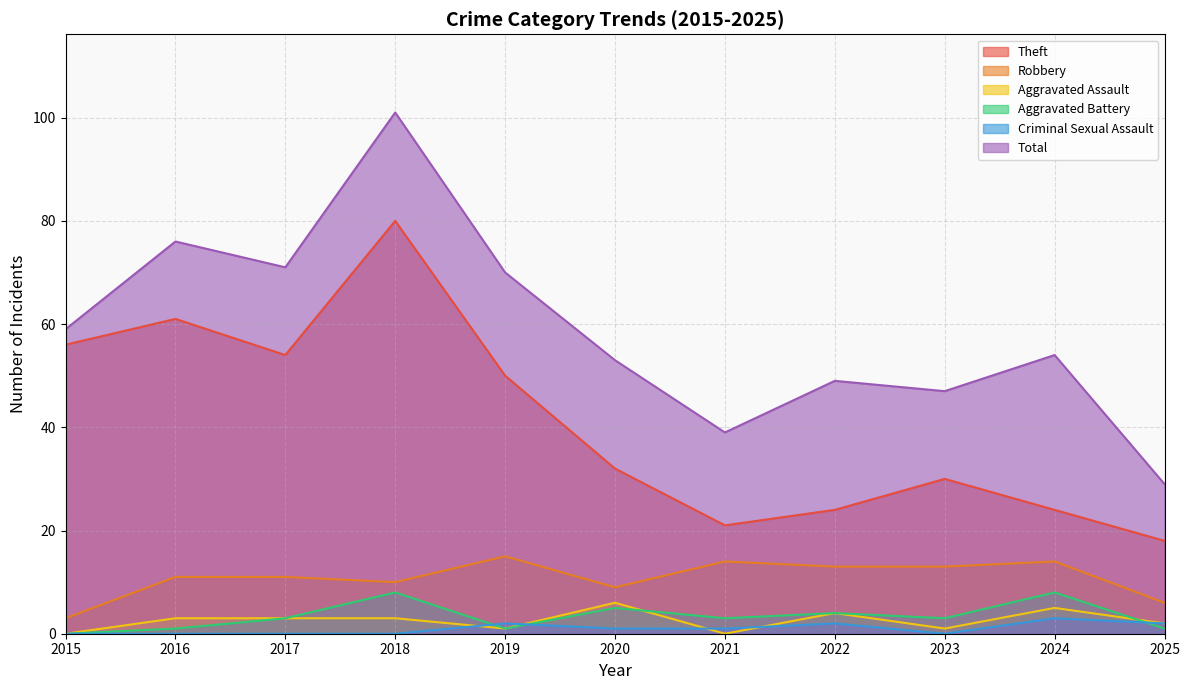

What is the total value across all series at 2022?

96